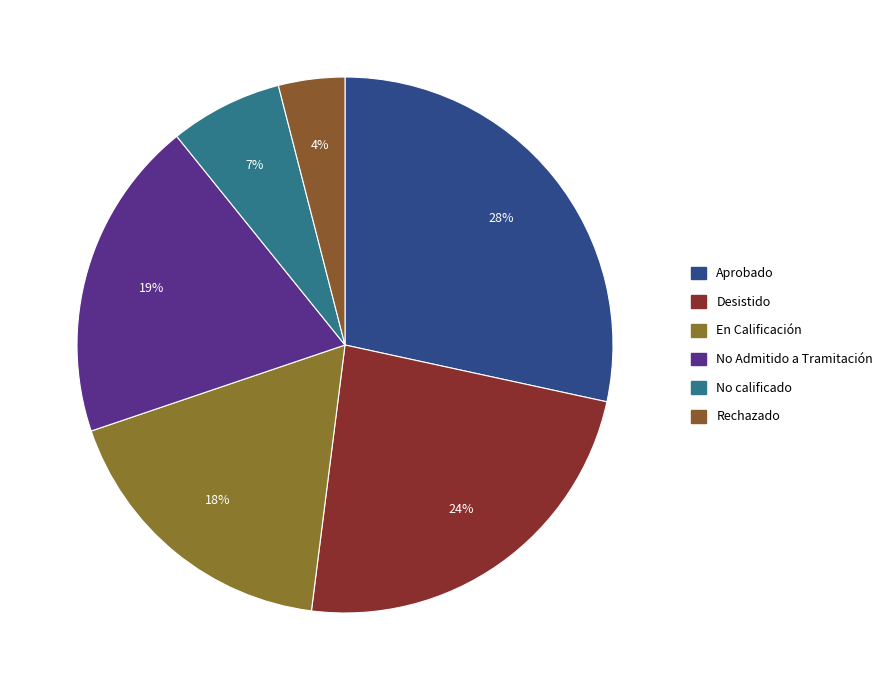

To the nearest percent, what portion does No Admitido a Tramitación represent?

19%